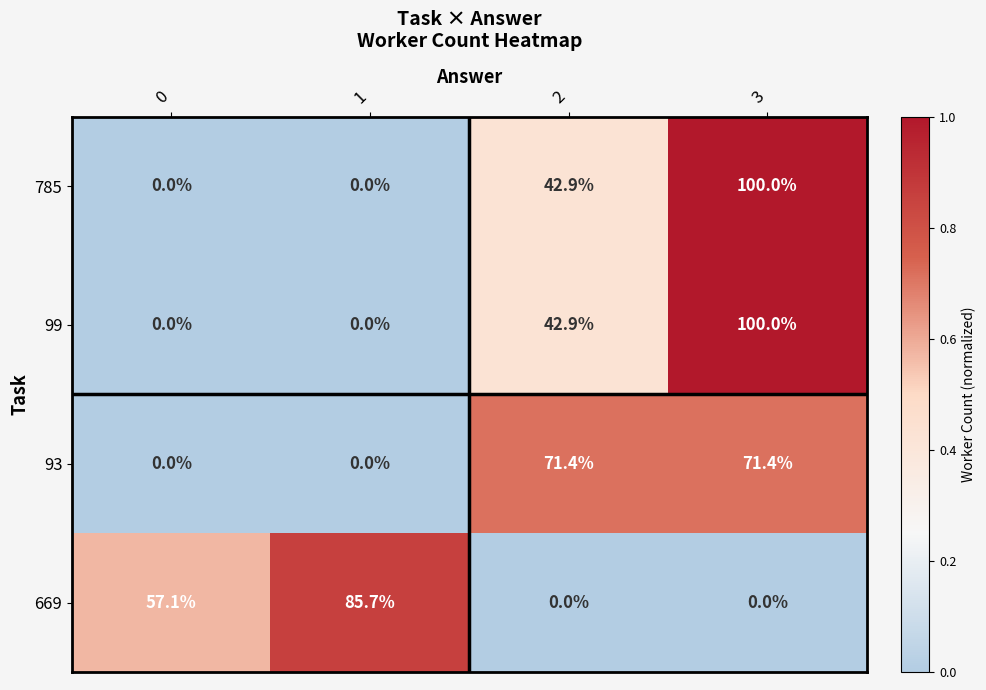

What is the difference between the maximum and second lowest values in the 93 series?

71.4